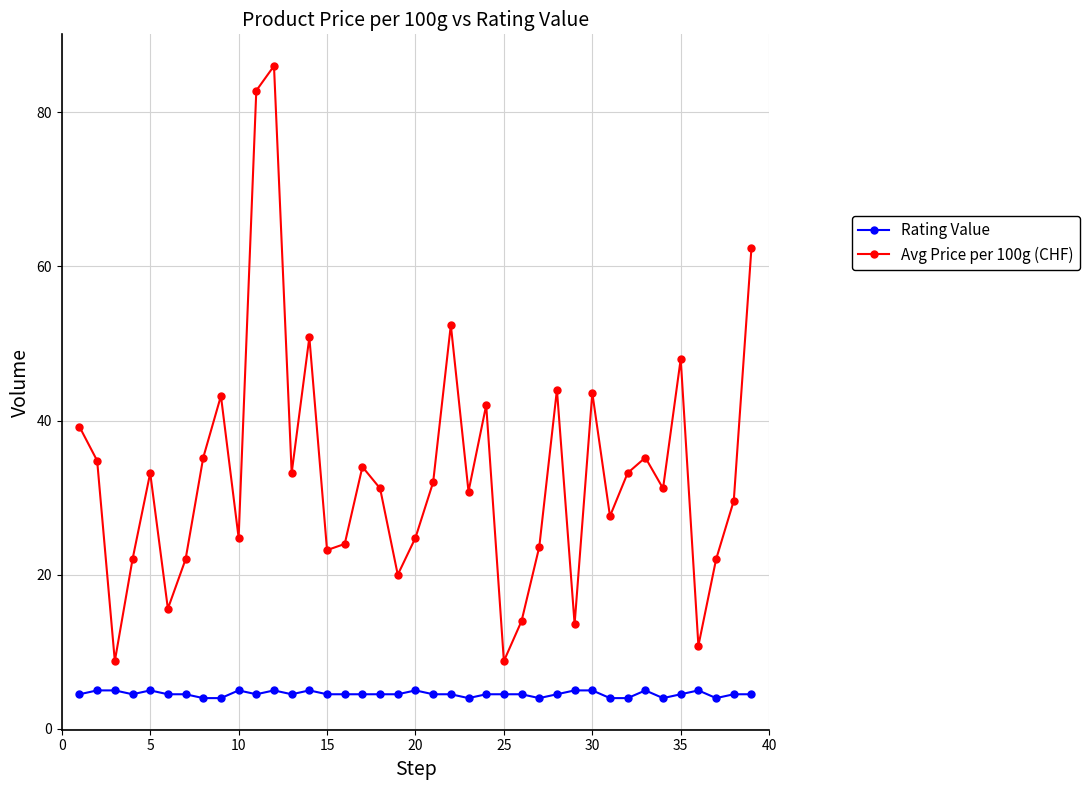

What is the average value of the Avg Price per 100g (CHF) series?

33.2